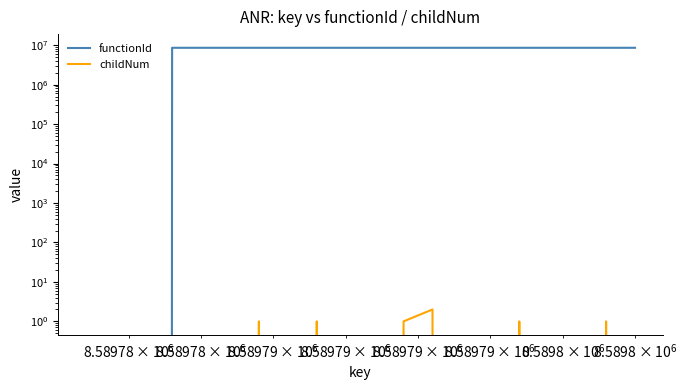

True or false: functionId and childNum cross at least once.

False